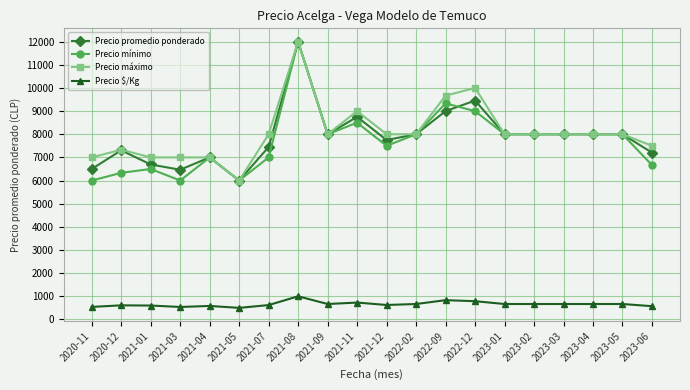

Where is Precio promedio ponderado nearest to the value 9000?

2022-09